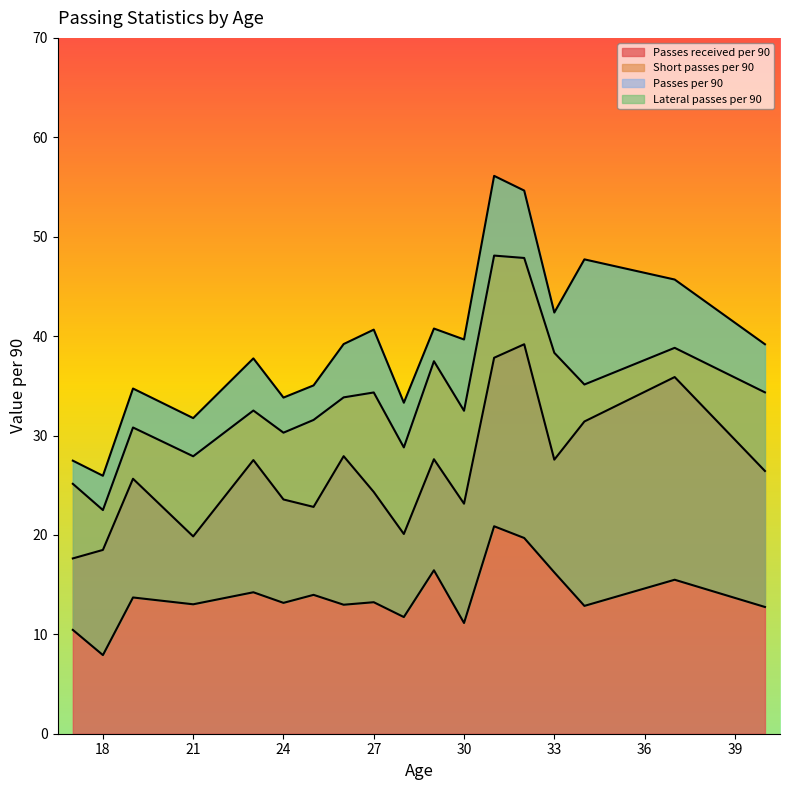

What are all the series names shown in the legend?

Passes received per 90, Short passes per 90, Passes per 90, Lateral passes per 90